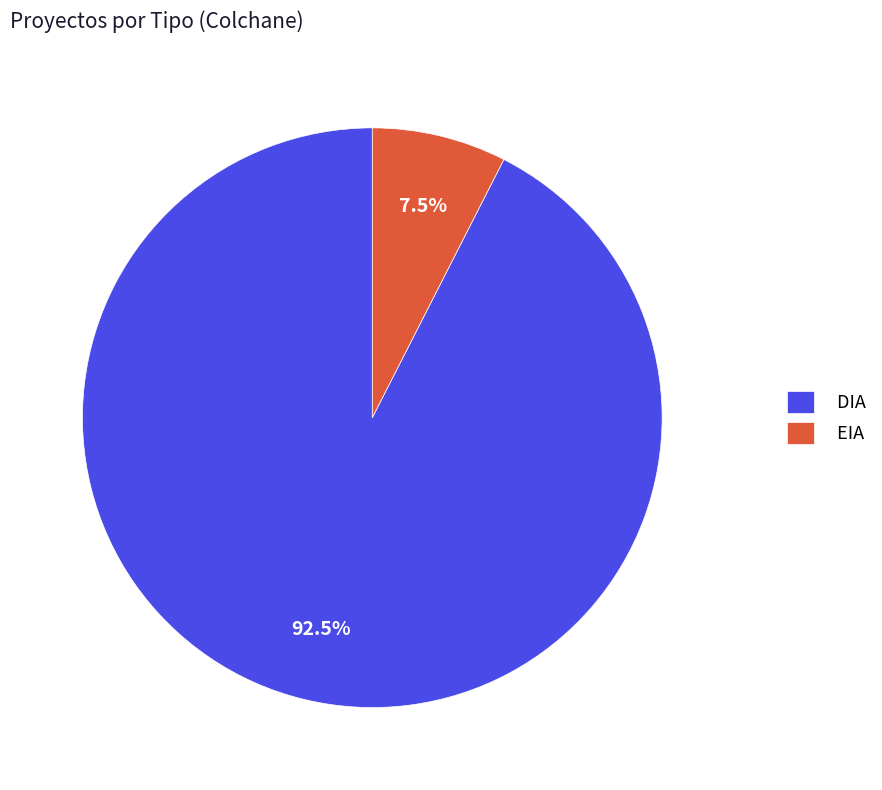

How many slices are in this pie chart?

2